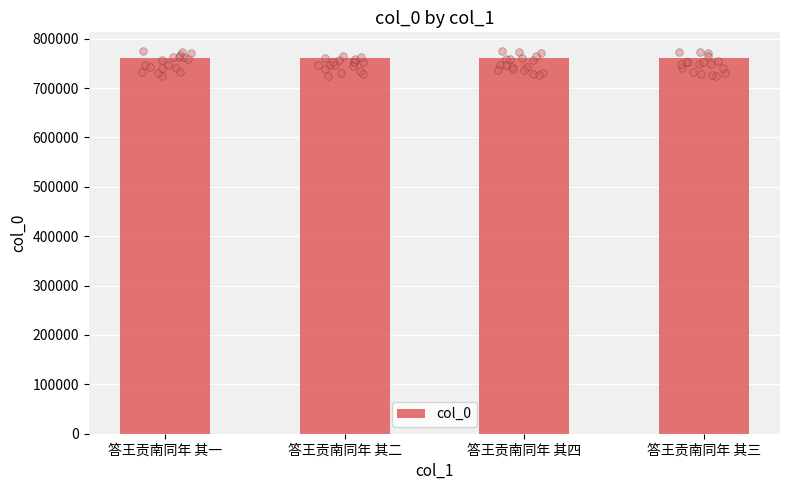

Approximately how many times larger is the value at 答王贡南同年 其一 compared to 答王贡南同年 其三?

1.0